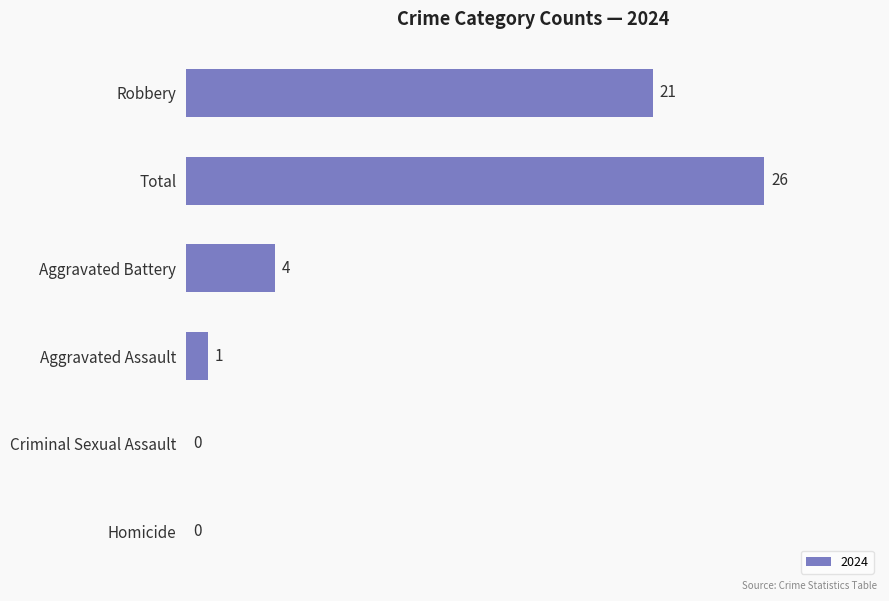

Are the bars horizontal?

Yes